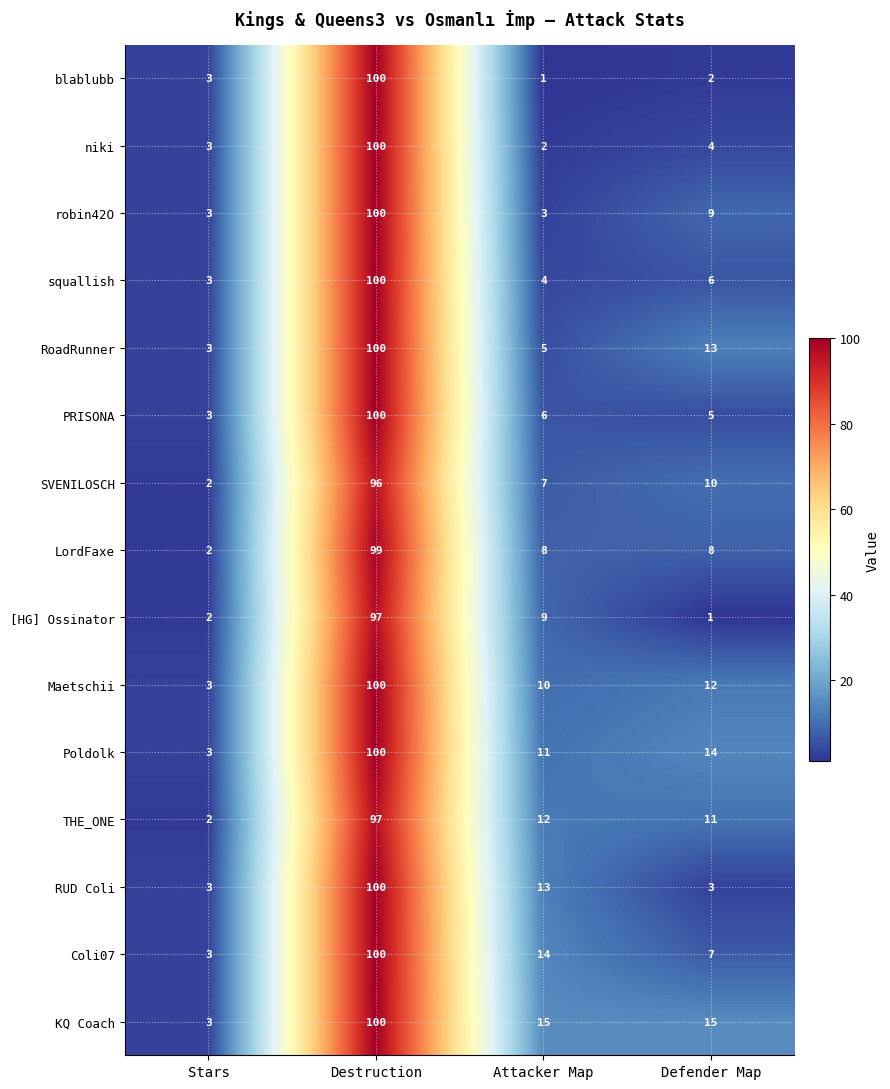

What is the total value across all series at Attacker Map?

120